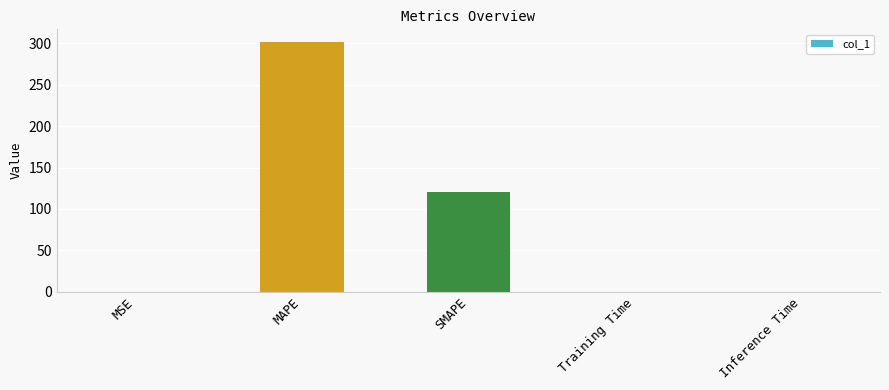

What is the greatest value displayed?

301.9